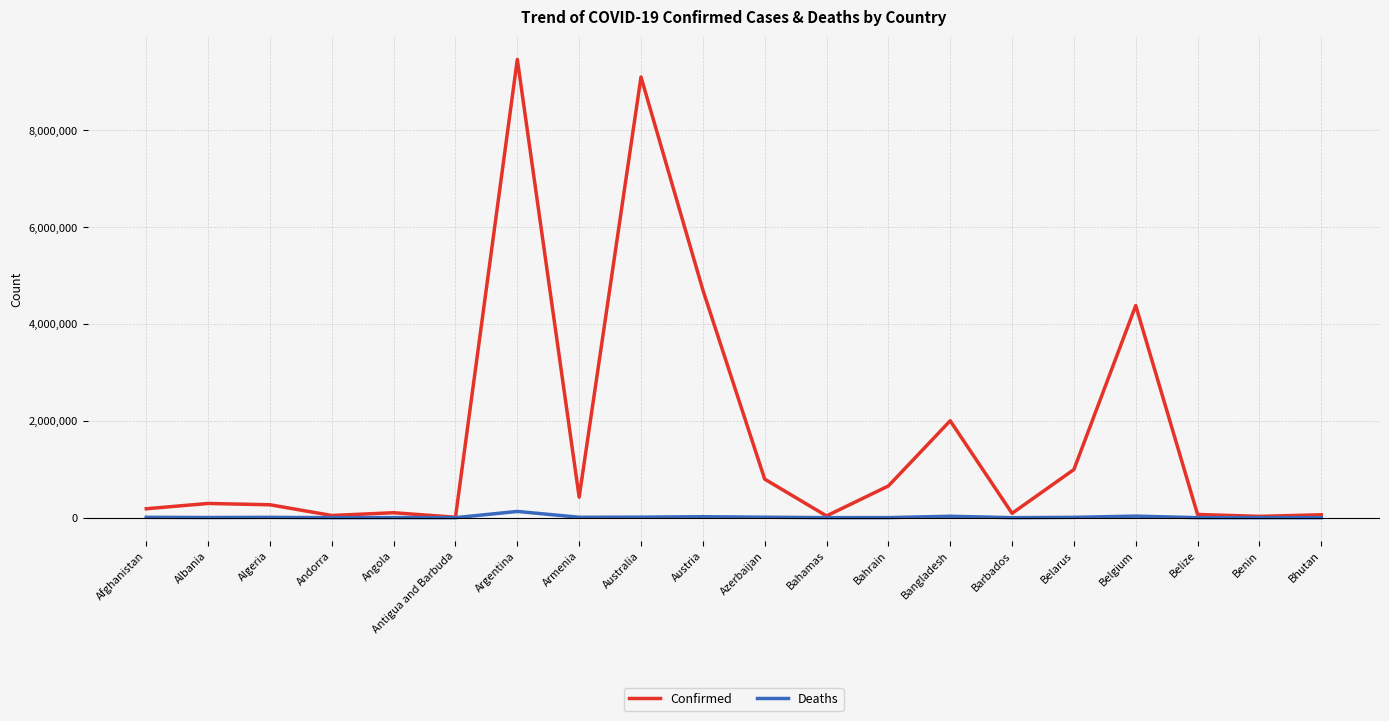

Is the value of Confirmed at Armenia greater than the value of Deaths at Belarus?

Yes